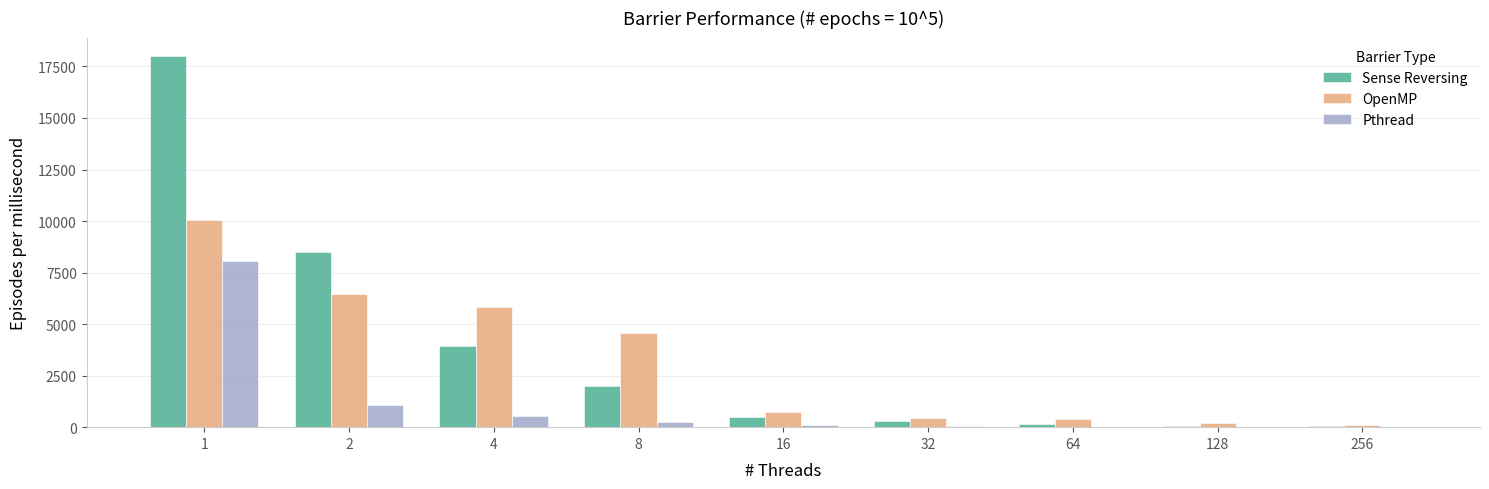

What are all the series names shown in the legend?

Sense Reversing, OpenMP, Pthread